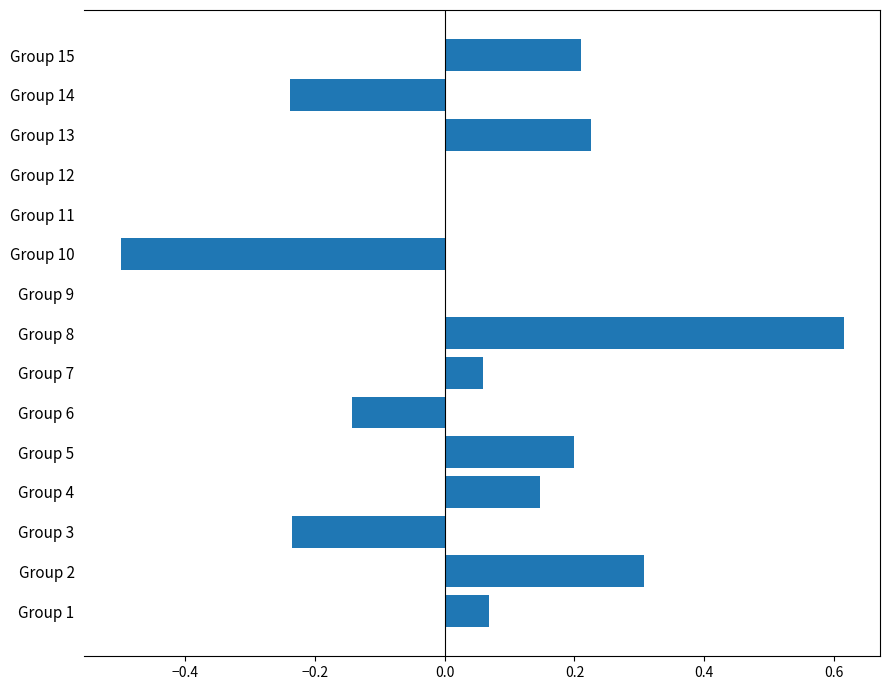

At which category does the chart reach its peak across all series?

Group 8